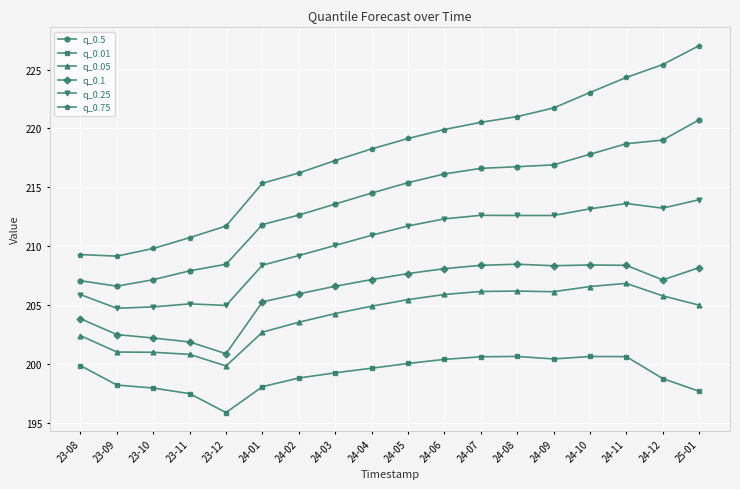

What is the value of the q_0.75 point at the 2nd from the left?

209.2